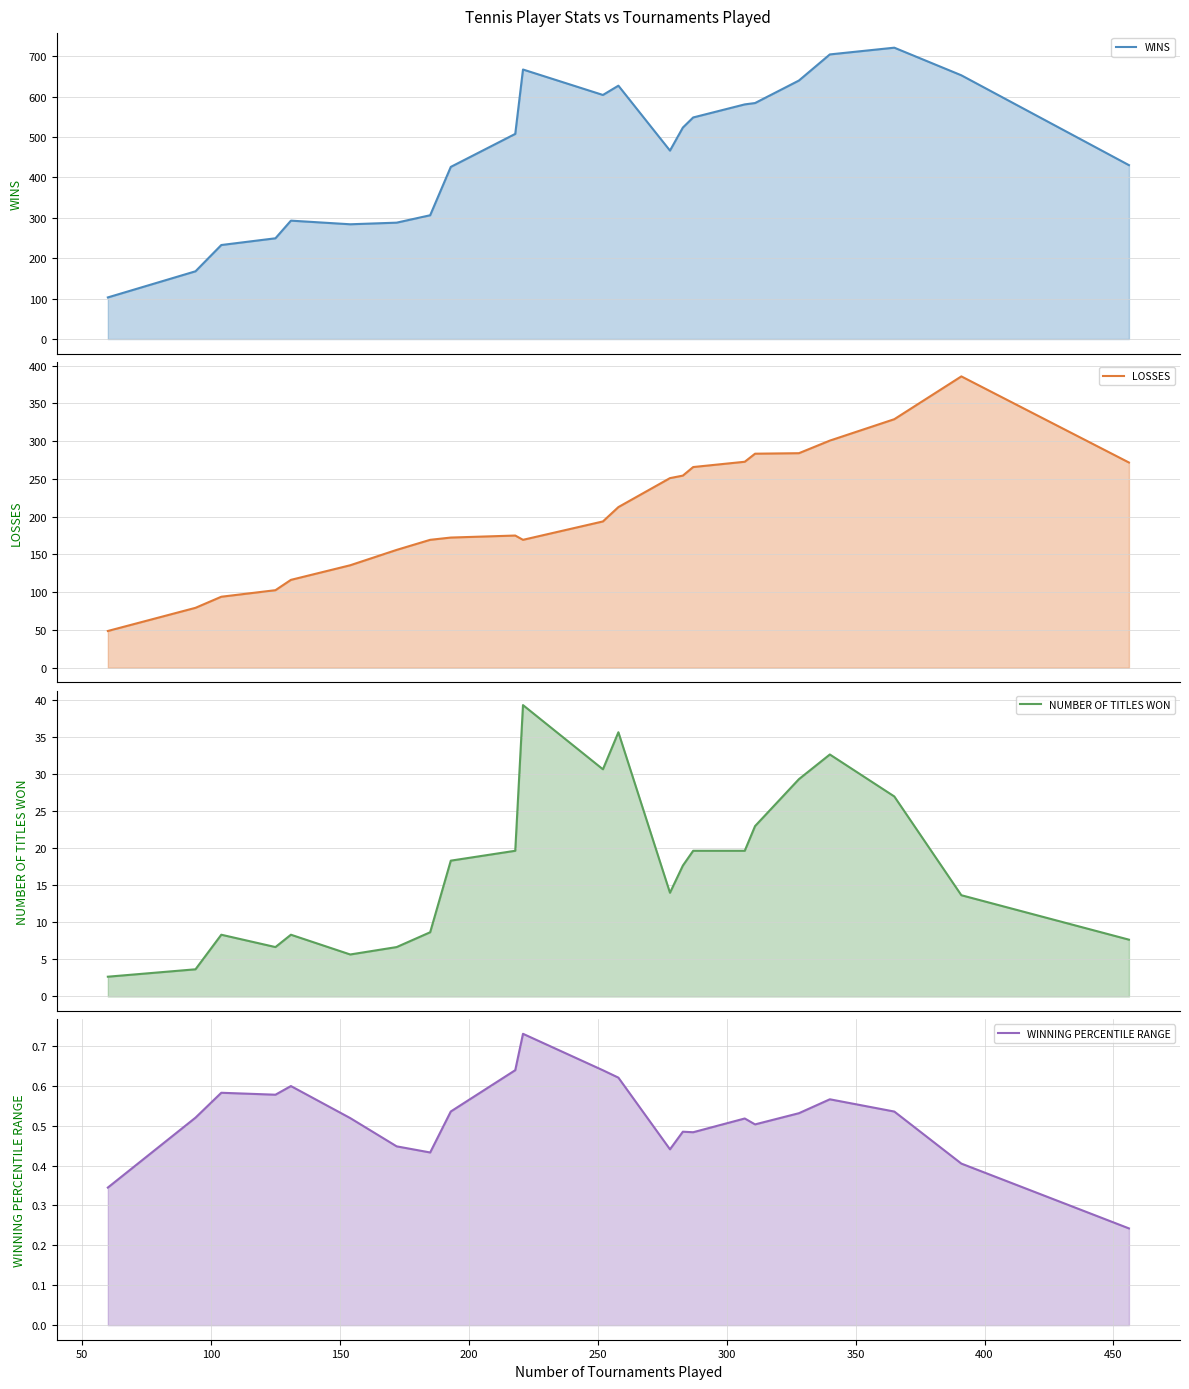

True or false: WINNING PERCENTILE RANGE and NUMBER OF TITLES WON cross at least once.

False